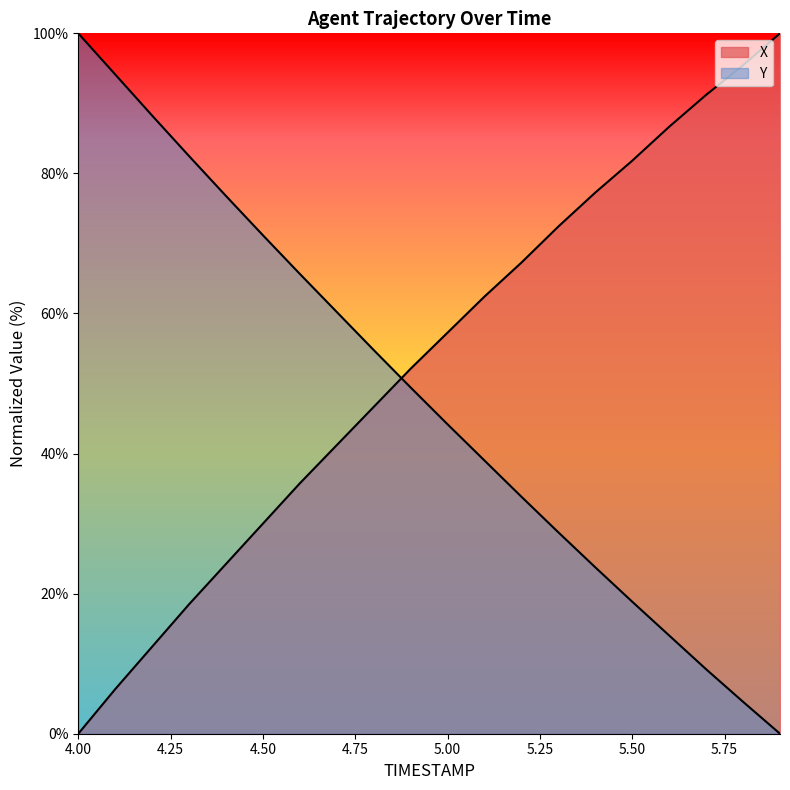

True or false: X has a value of 35.8 at 4.6.

True